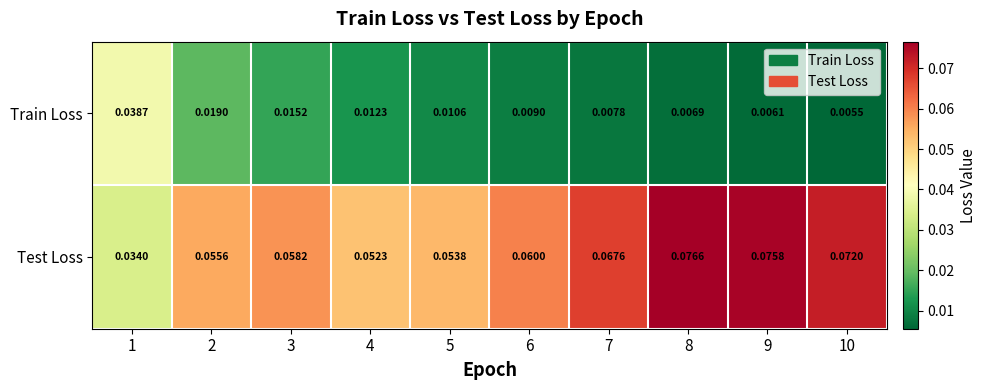

Which series changed the most between 9 and 10?

Test Loss